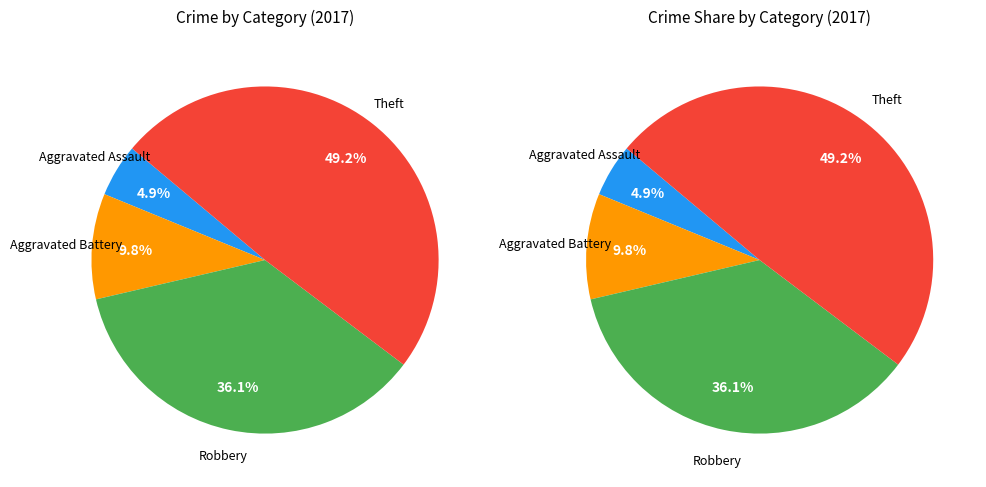

Combined, do Aggravated Battery and Robbery account for over 50%?

No